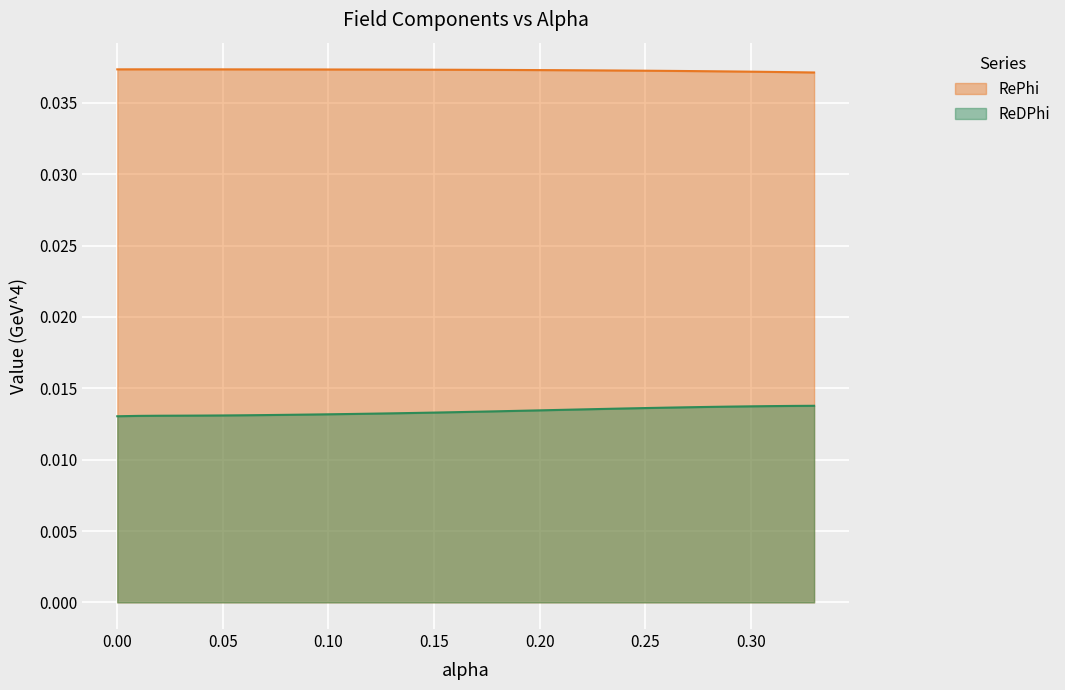

What is the sum of the RePhi values at 0.09 and 0.19?

0.1